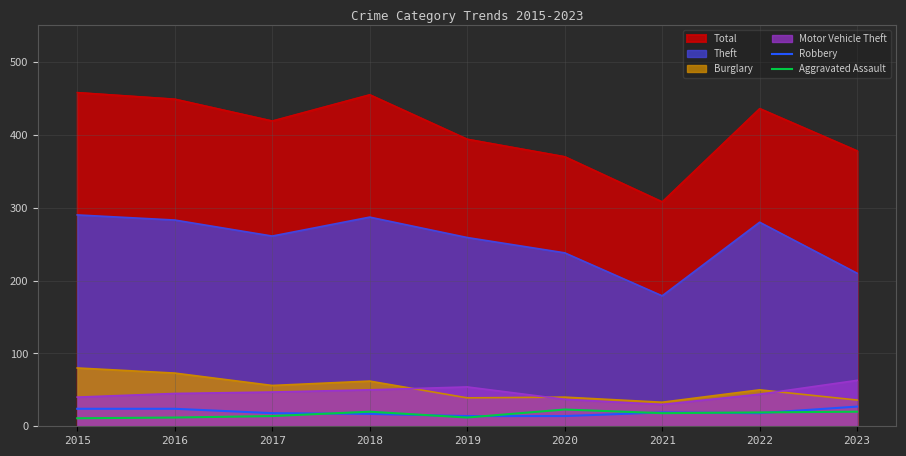

Where does the Aggravated Assault series first go above 18?

2018